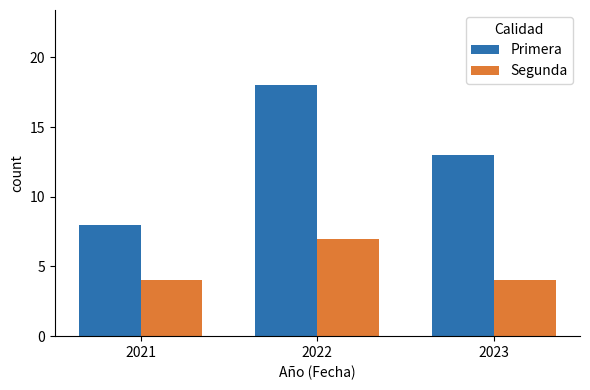

What value does the Segunda series have at 2023?

4